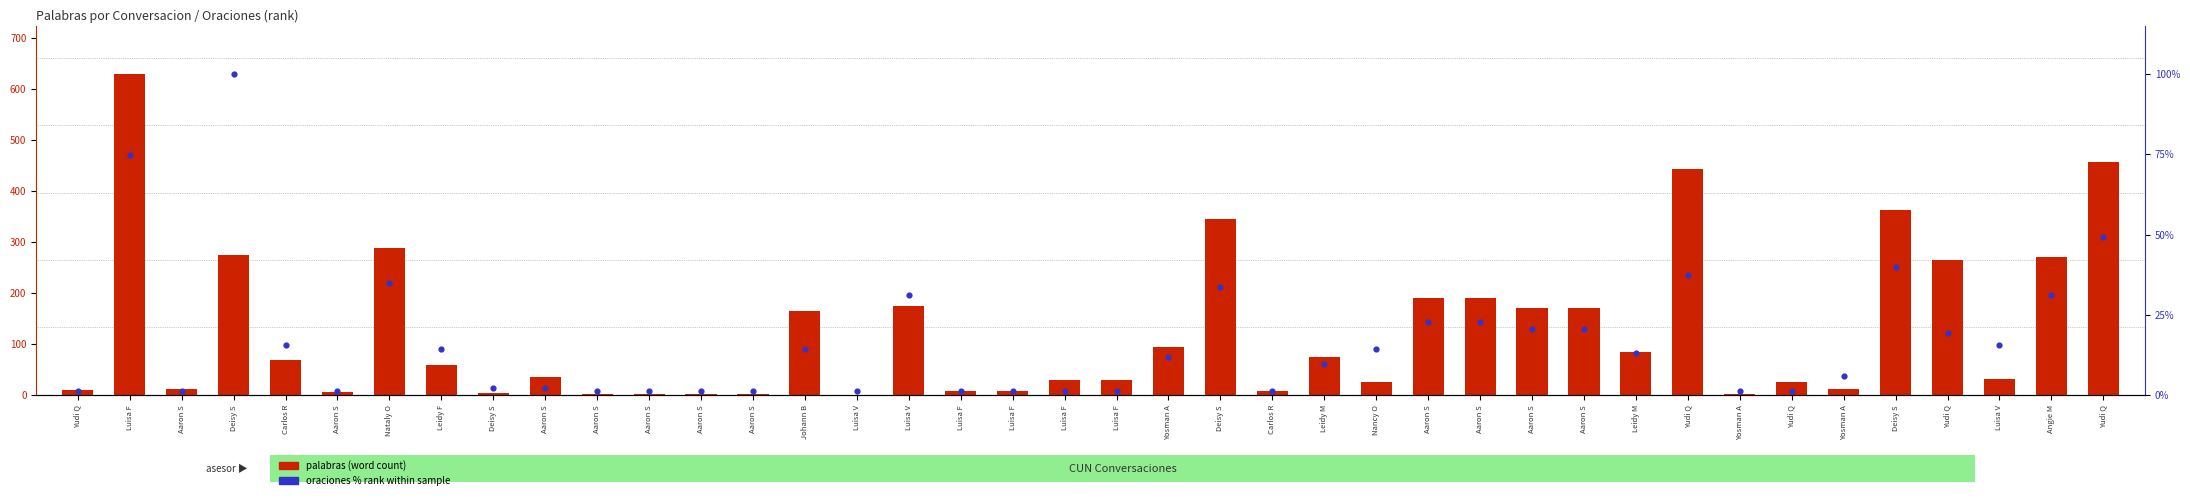

Which series has the largest total across all categories?

palavras (word count)